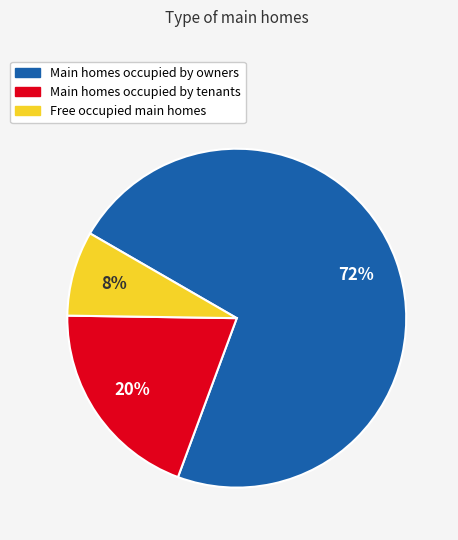

Which category has the smallest portion of the pie?

Free occupied main homes